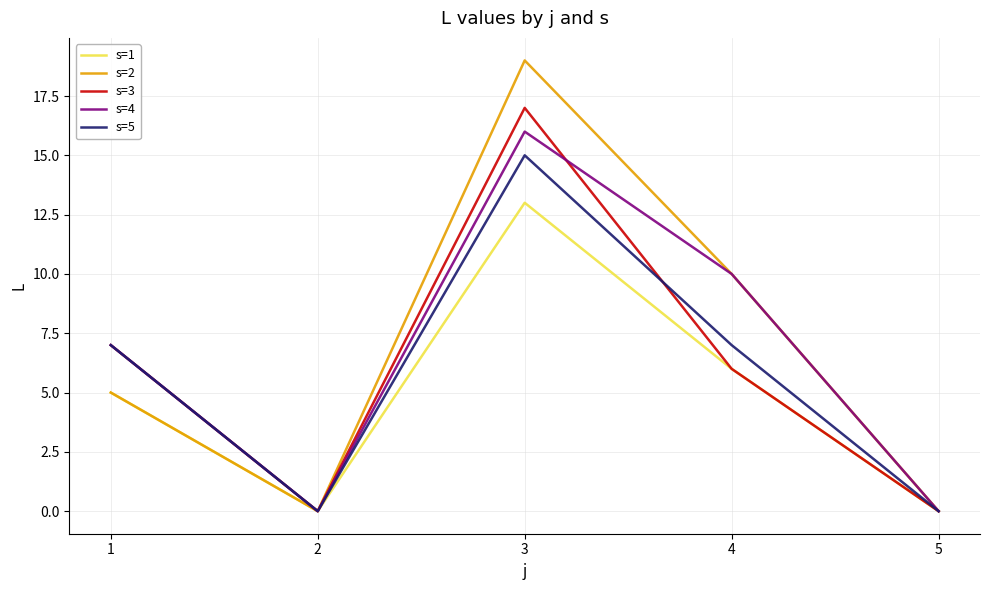

Is it true that s=5 equals 26 at 3?

False